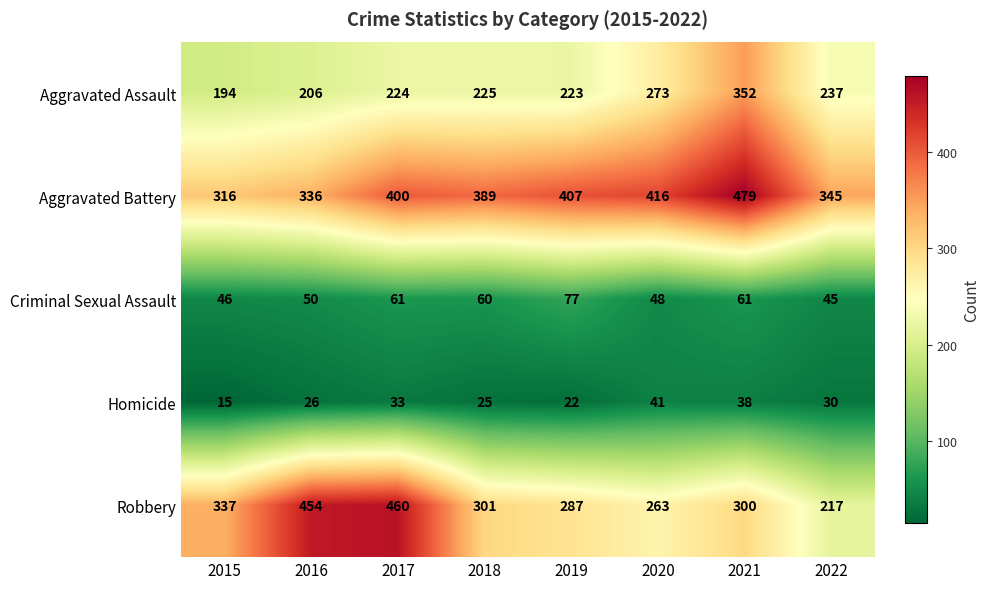

Where is Aggravated Assault nearest to the value 273?

2020